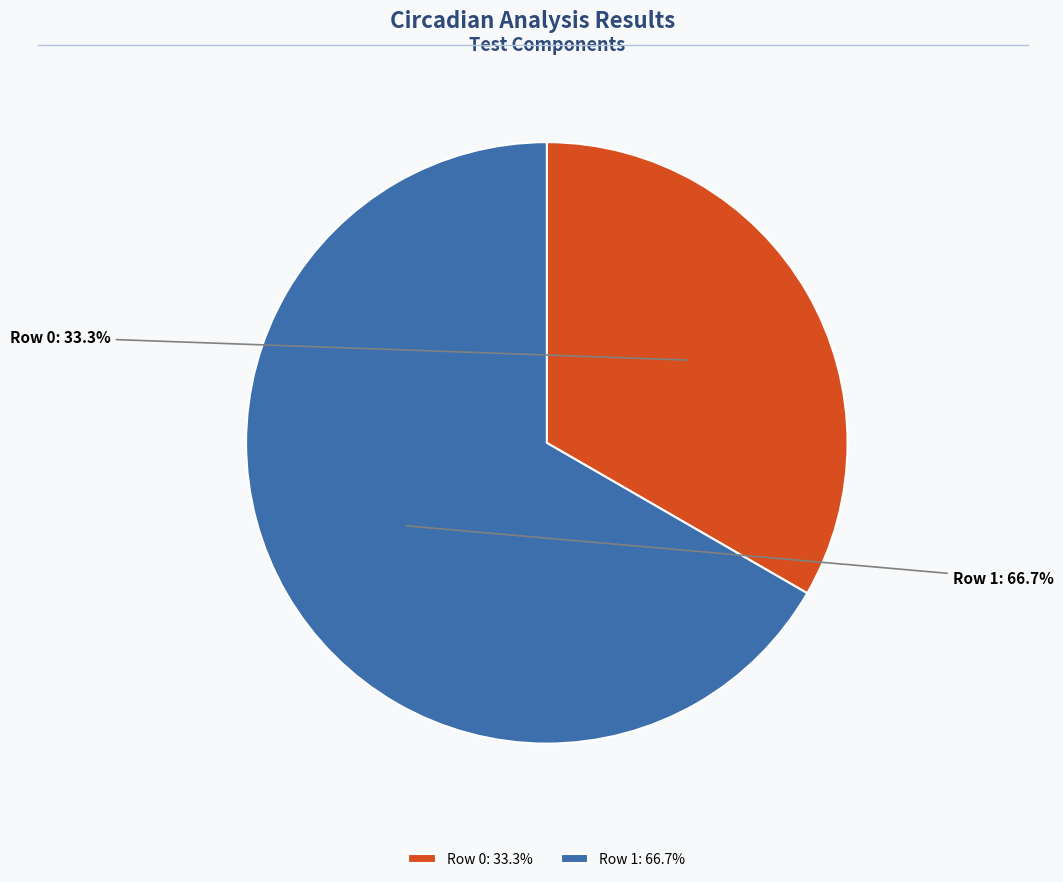

Do Row 1 and Row 0 together represent more than half of the pie?

Yes